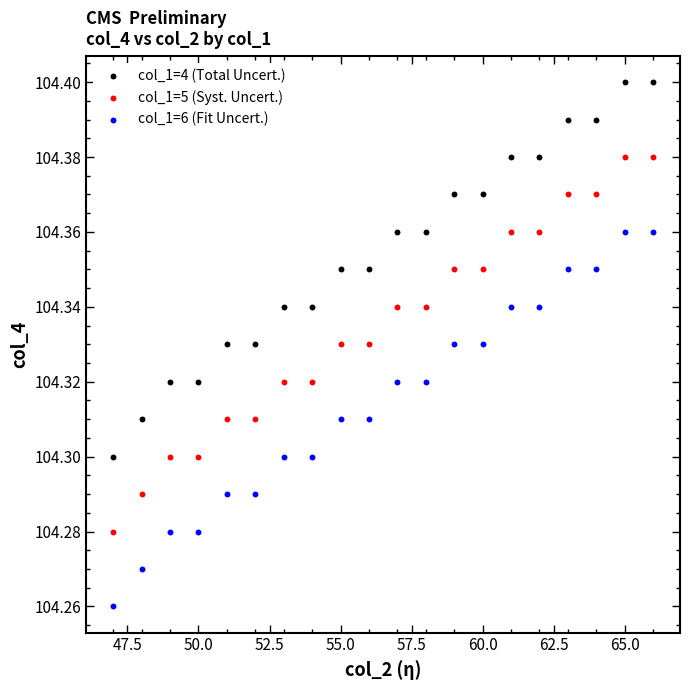

Which series reaches the minimum Y coordinate?

col_1=6 (Fit Uncert.)